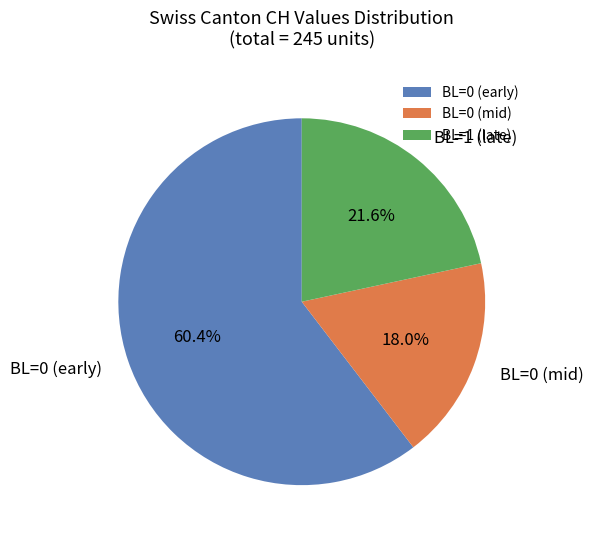

Approximately how many times larger is the value at BL=0 (mid) compared to BL=0 (early)?

0.3